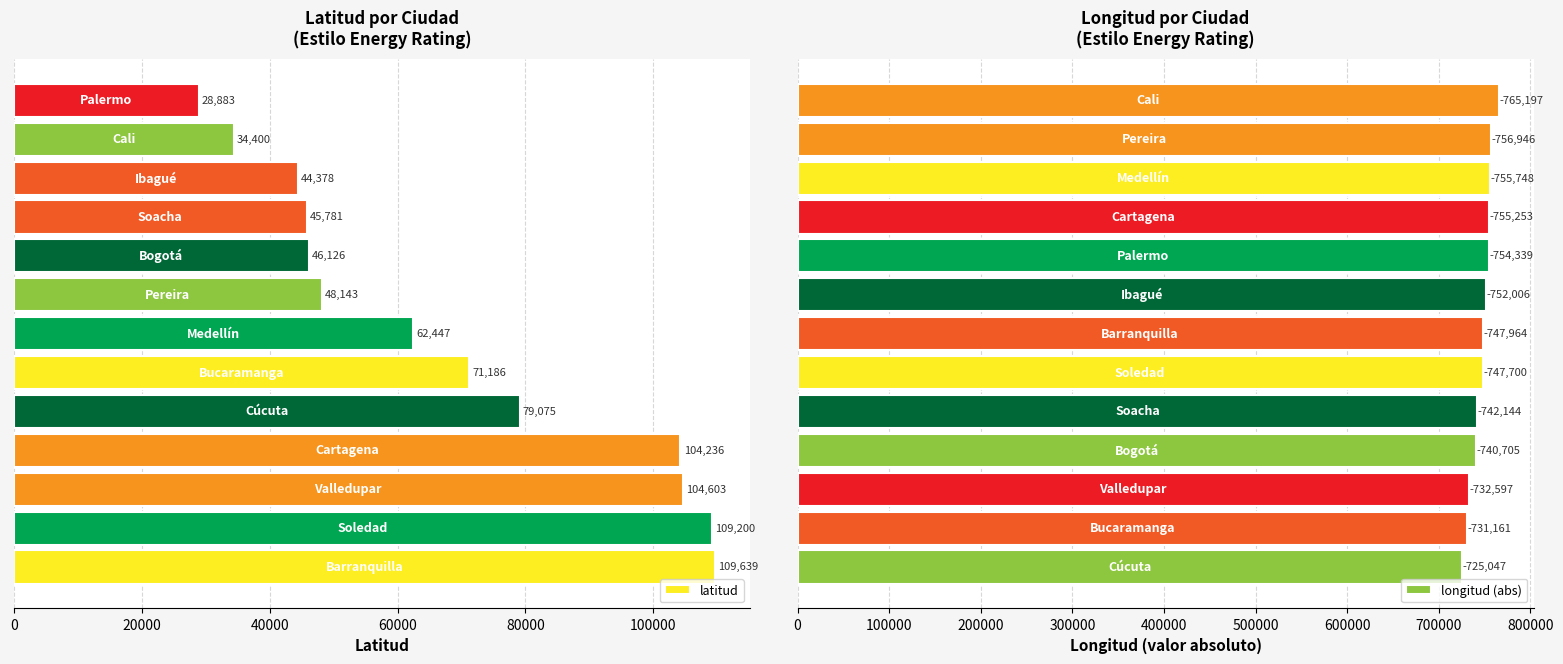

What are all the series names shown in the legend?

latitud, longitud (abs)